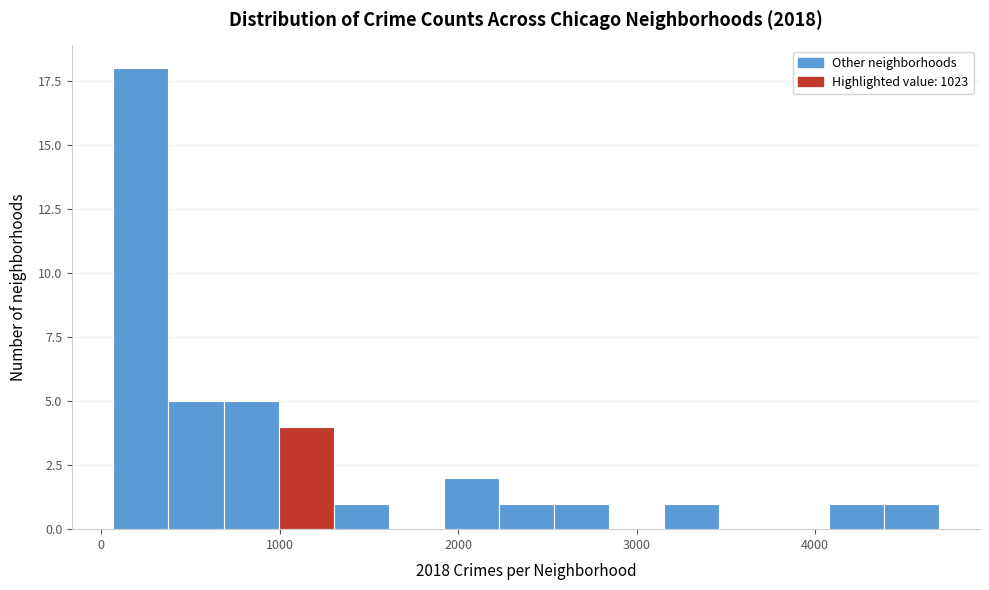

Around what value on the x-axis is the tallest bar? Give the approximate position of its centre, as read against the axis.

200